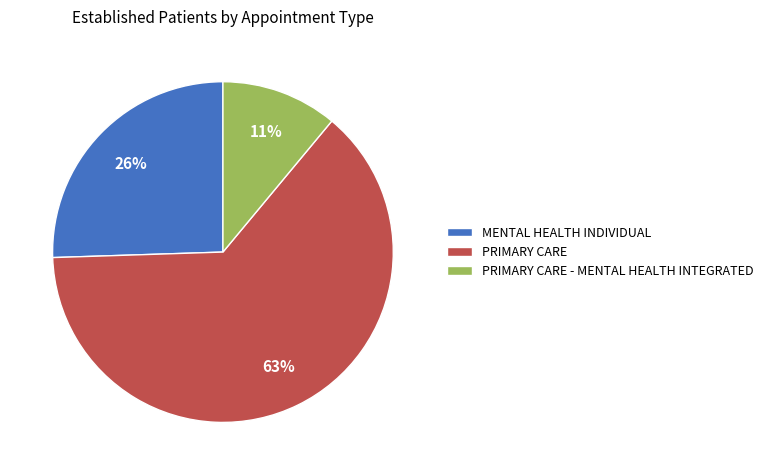

Rank the categories by value from lowest to highest.

PRIMARY CARE - MENTAL HEALTH INTEGRATED, MENTAL HEALTH INDIVIDUAL, PRIMARY CARE